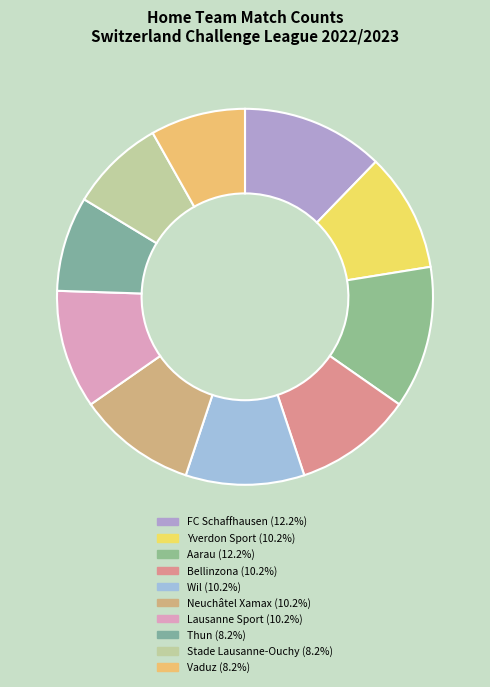

How many segments does this pie chart have?

10